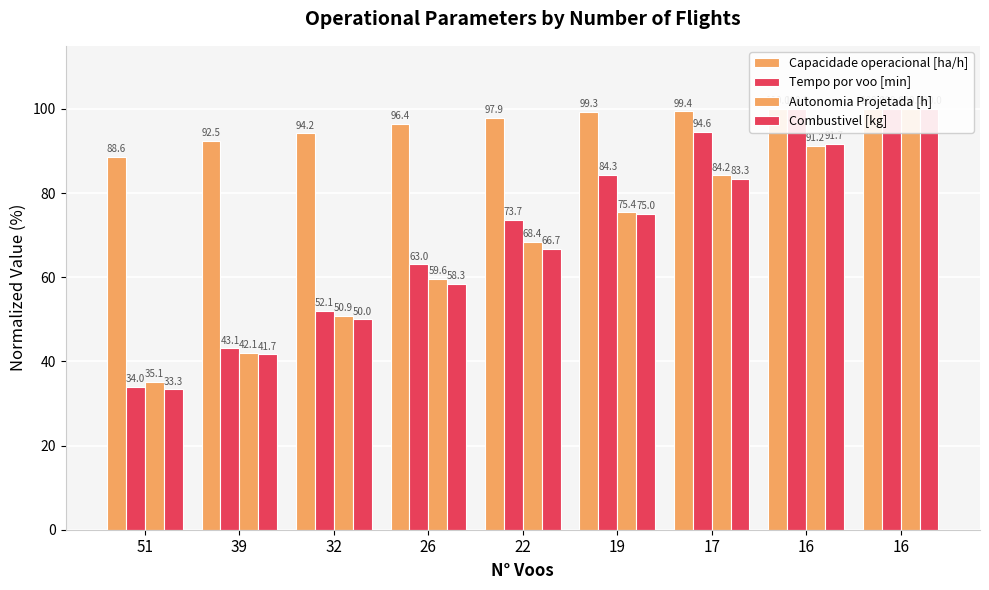

True or false: Autonomia Projetada [h] has a value of 59.6 at 26.

True